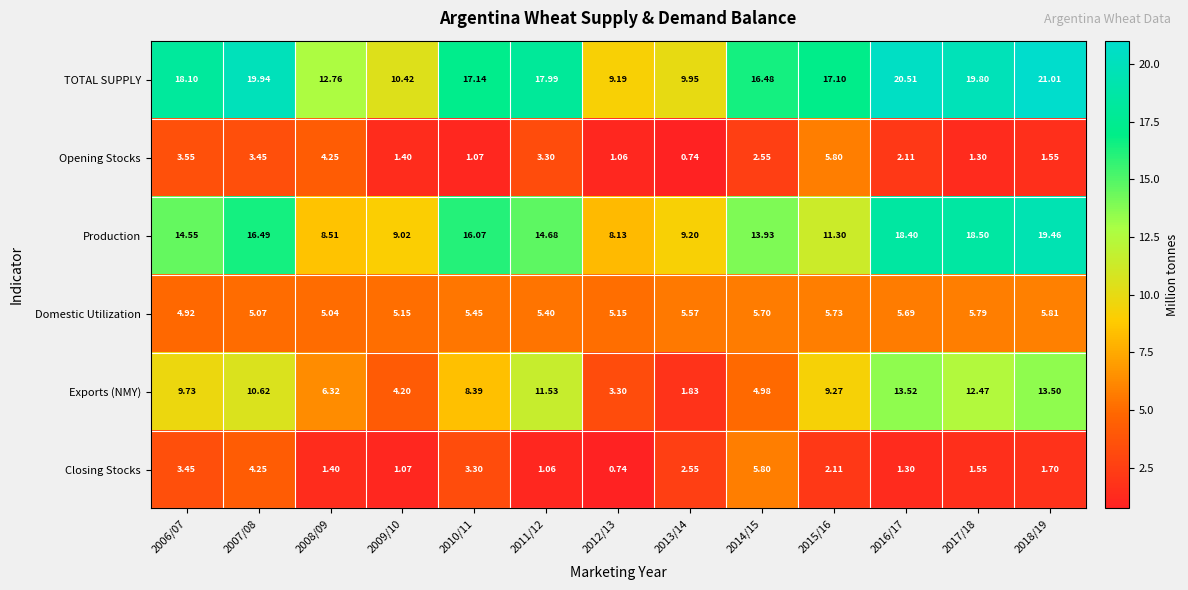

Which series has the largest range (max minus min)?

TOTAL SUPPLY